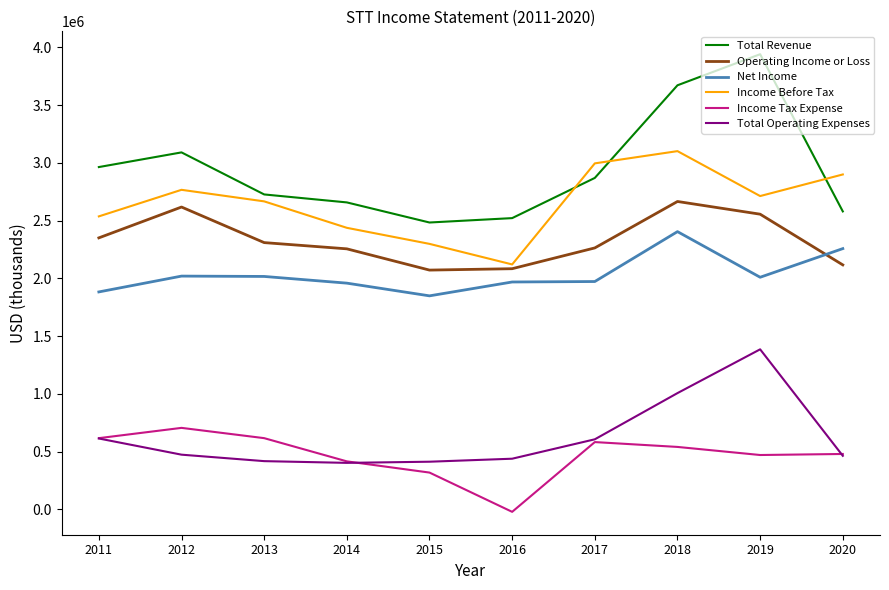

Is the value of Income Tax Expense at 2016 greater than the value of Total Revenue at 2015?

No